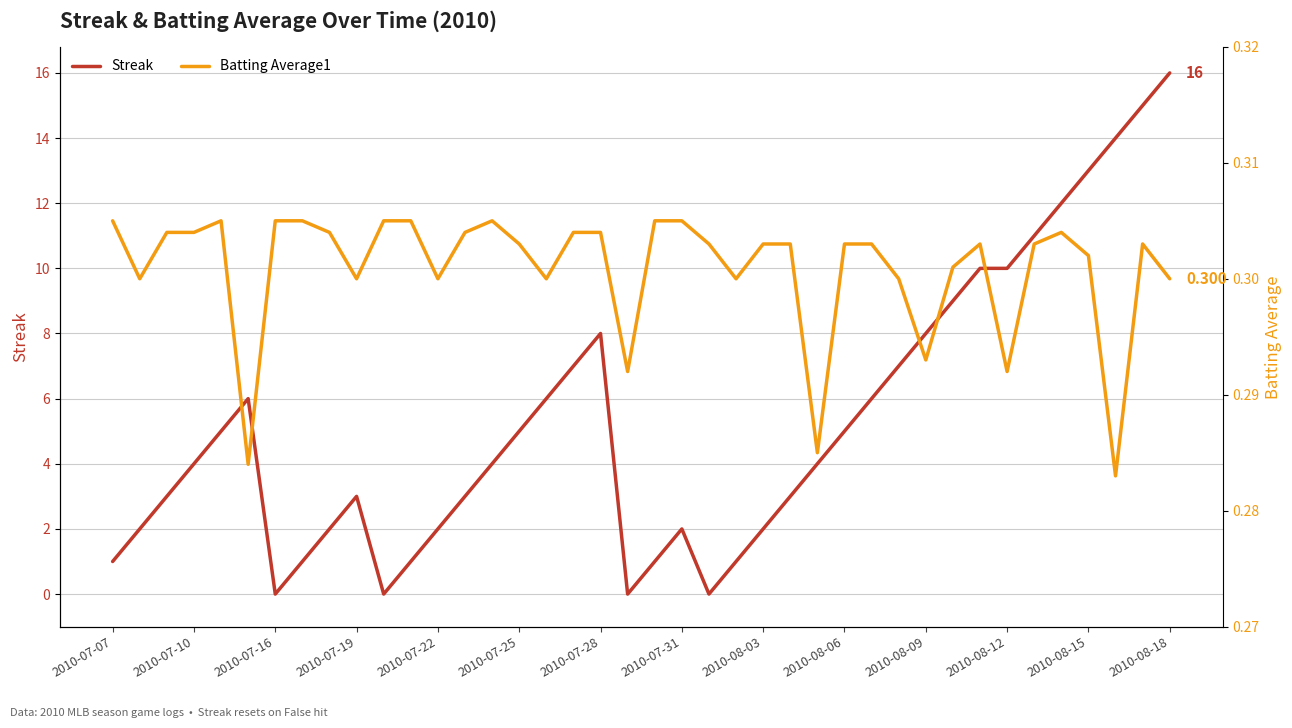

True or false: Streak has a value of 3.0 at 25.

True